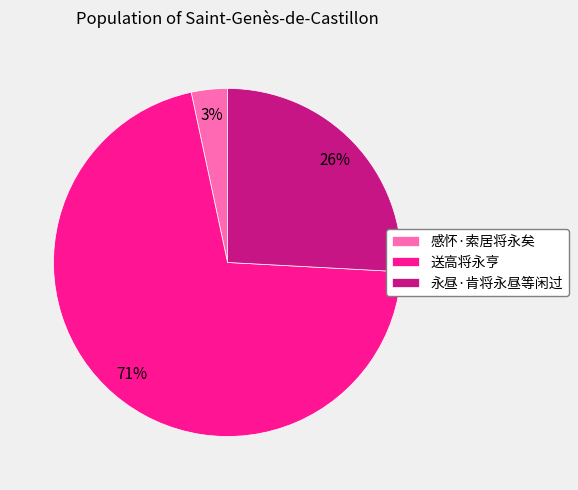

To the nearest percent, what is the difference between the 送高将永亨 and 永昼·肯将永昼等闲过 slice percentages?

45%